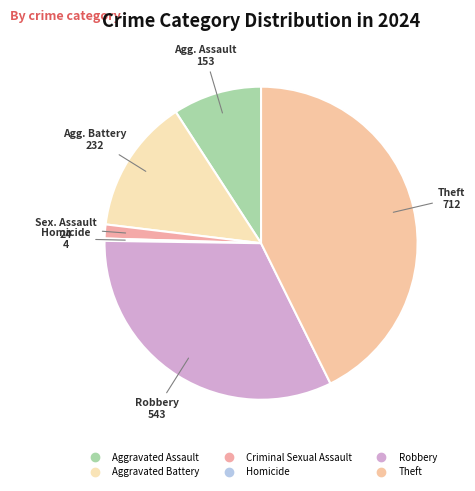

True or false: Aggravated Assault accounts for 9% of the total.

True